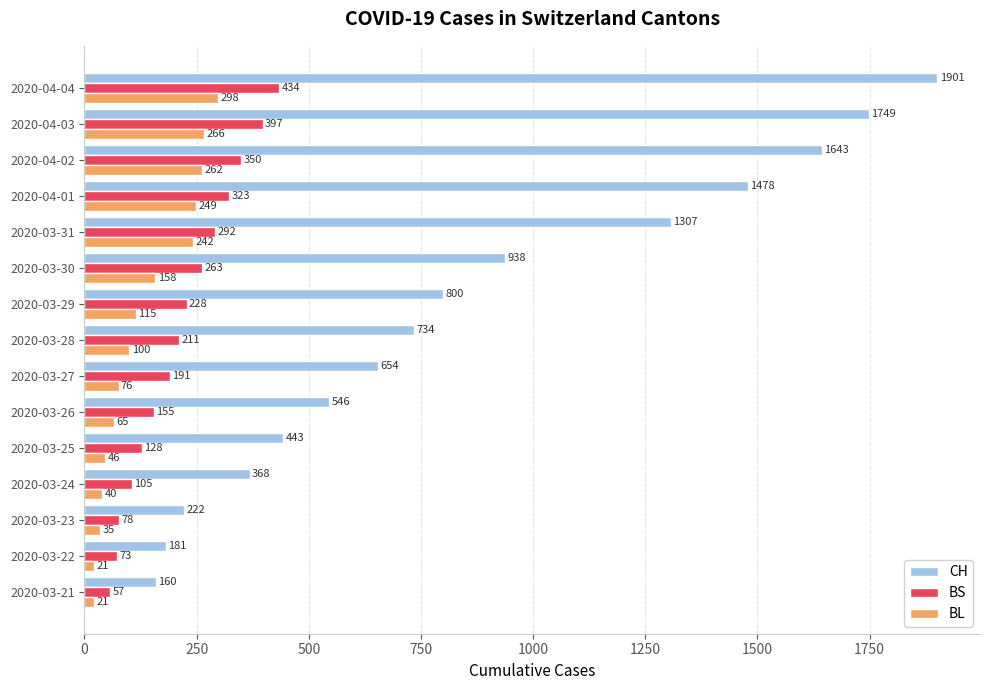

At which category does the chart reach its peak across all series?

2020-04-04